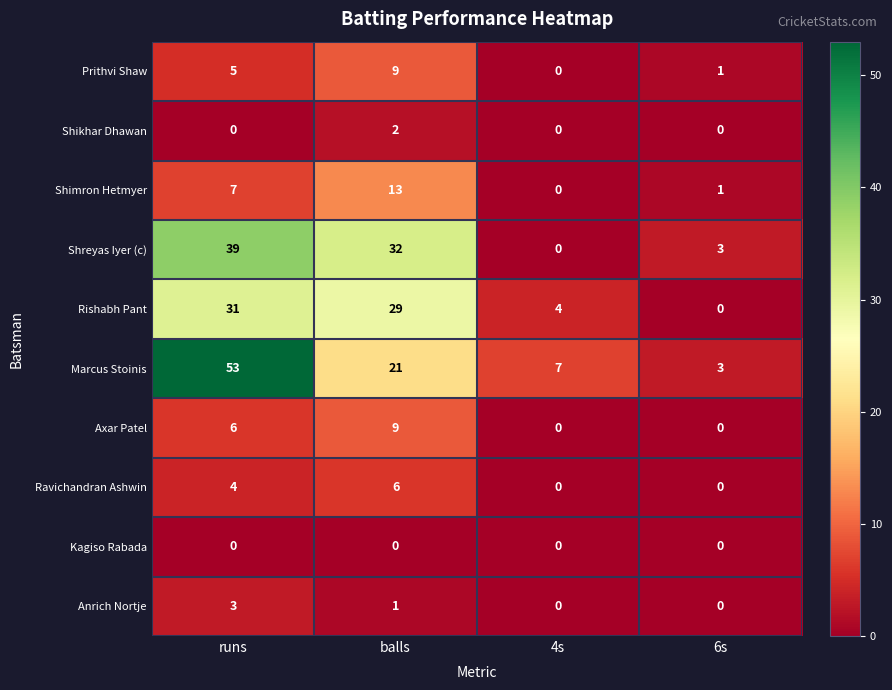

Rank the categories by Shimron Hetmyer value from lowest to highest.

4s, 6s, runs, balls